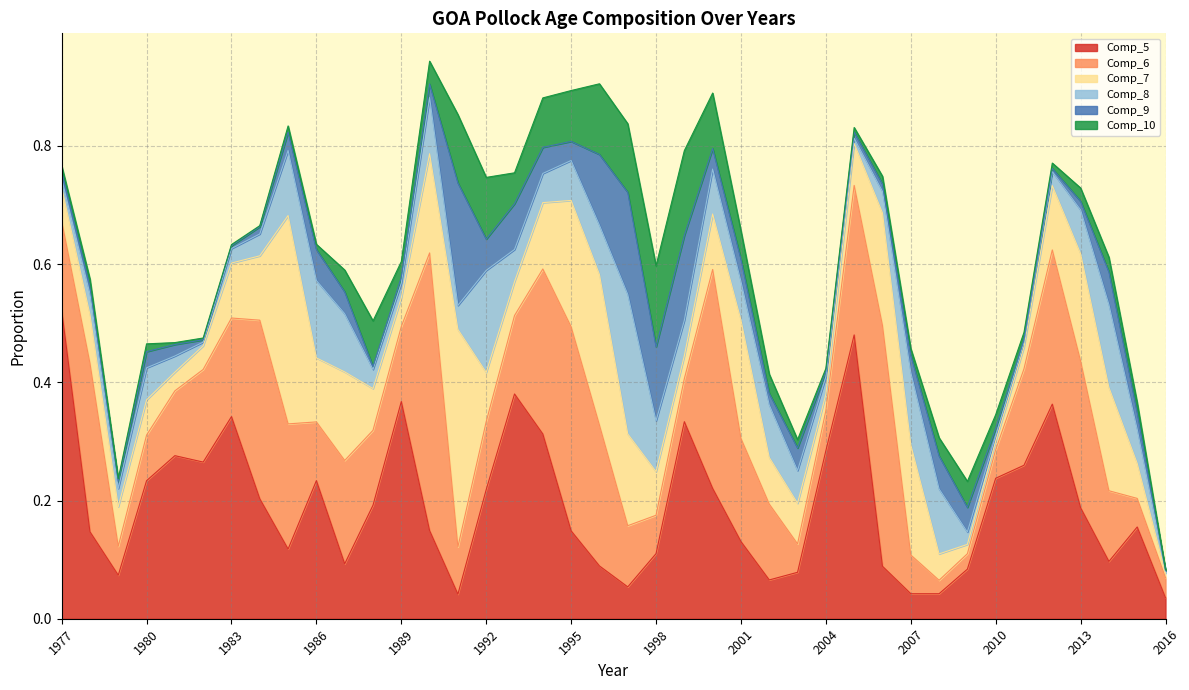

How many interior local peaks does the Comp_7 series have?

8